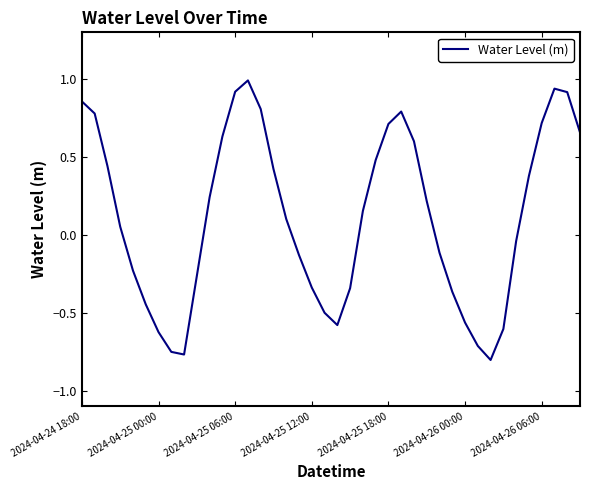

What is the difference between the maximum and minimum values?

1.8